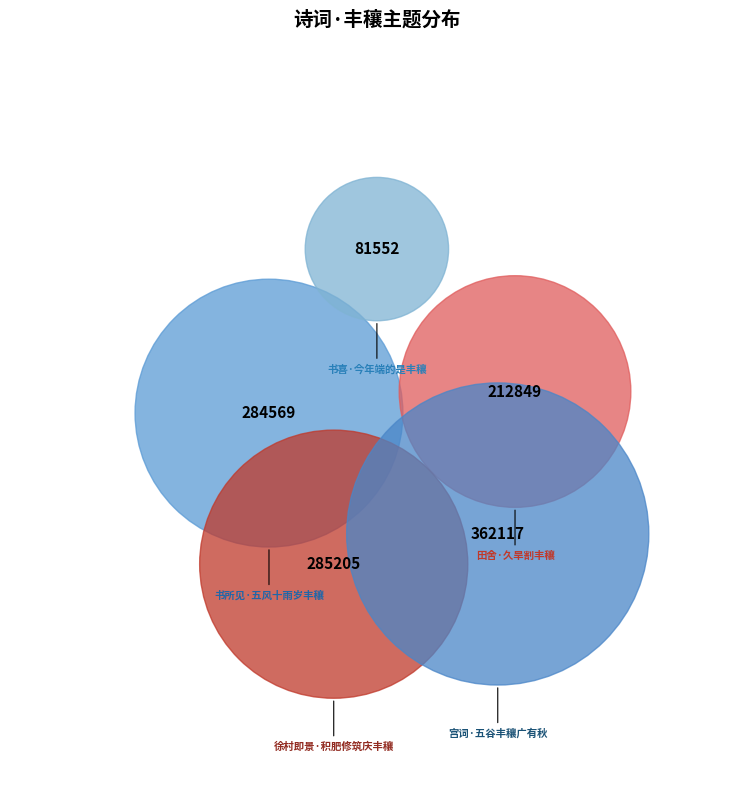

To the nearest percent, what portion does 徐村即景·积肥修筑庆丰穰 represent?

23%